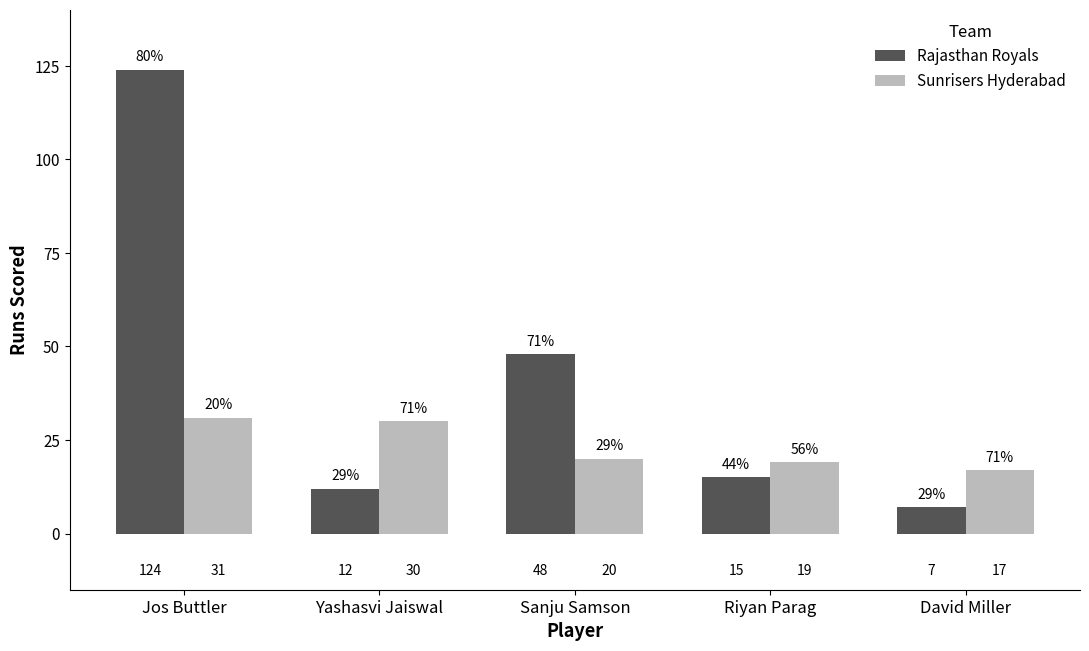

List the series in order of their peak value, lowest first.

Sunrisers Hyderabad, Rajasthan Royals